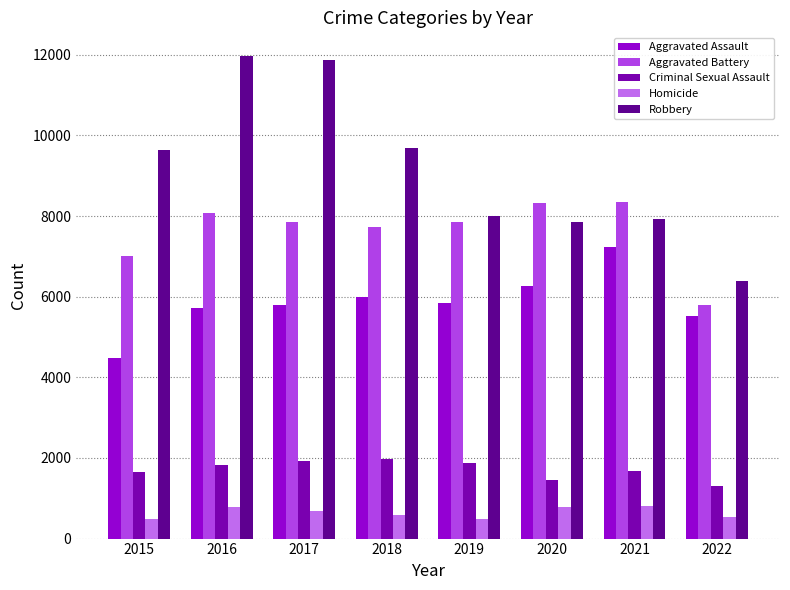

The value of Aggravated Battery at 2018 is 7735. True or false?

True